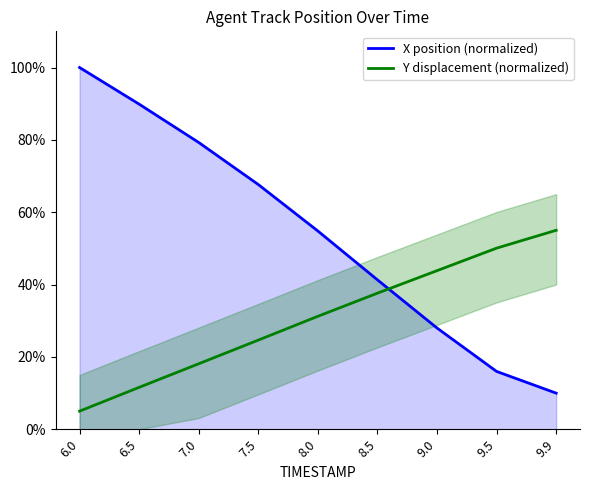

Reading left to right, what are all the values shown in this chart?

X position (normalized): 6.0=100.0	6.5=89.9	7.0=79.3	7.5=67.6	8.0=54.8	8.5=41.3	9.0=28.0	9.5=16.0	9.9=10.0
Y displacement (normalized): 6.0=5.0	6.5=11.6	7.0=18.1	7.5=24.6	8.0=31.2	8.5=37.6	9.0=43.8	9.5=50.1	9.9=55.0